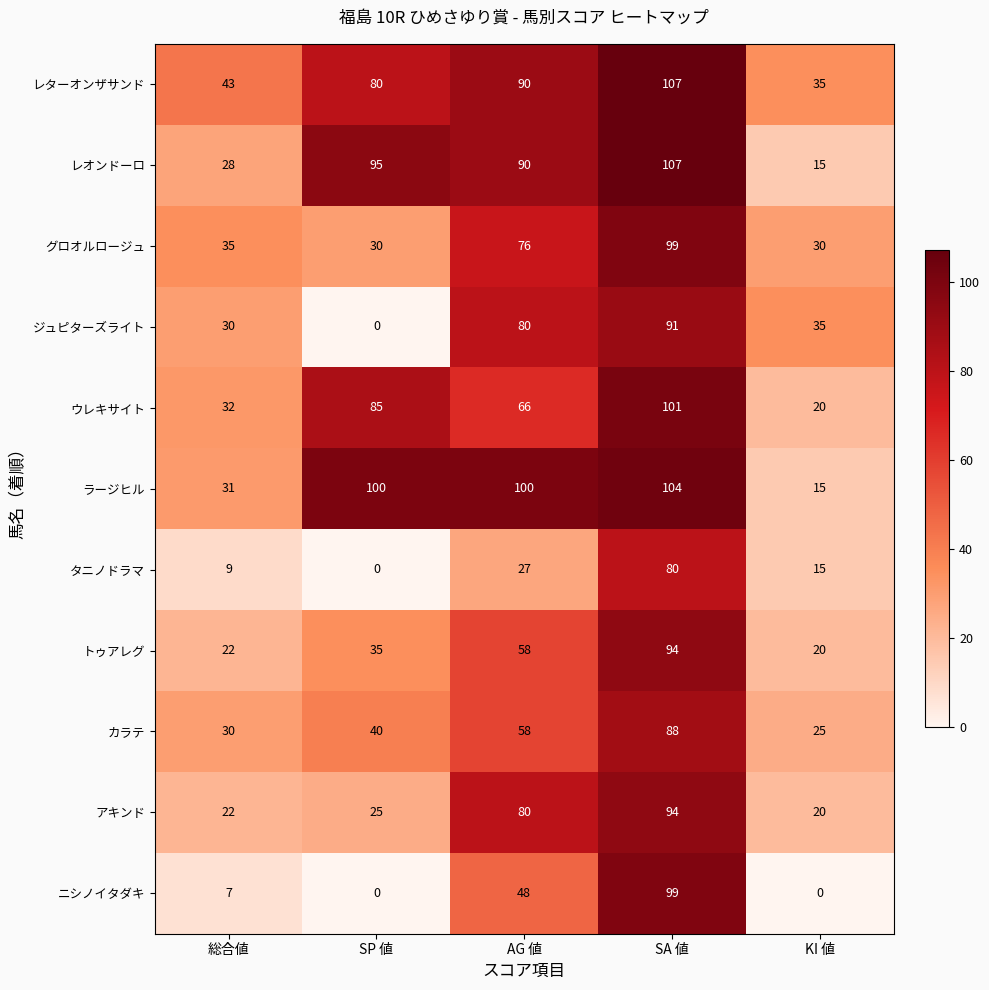

What is the spread (max minus min) of values at 総合値?

36